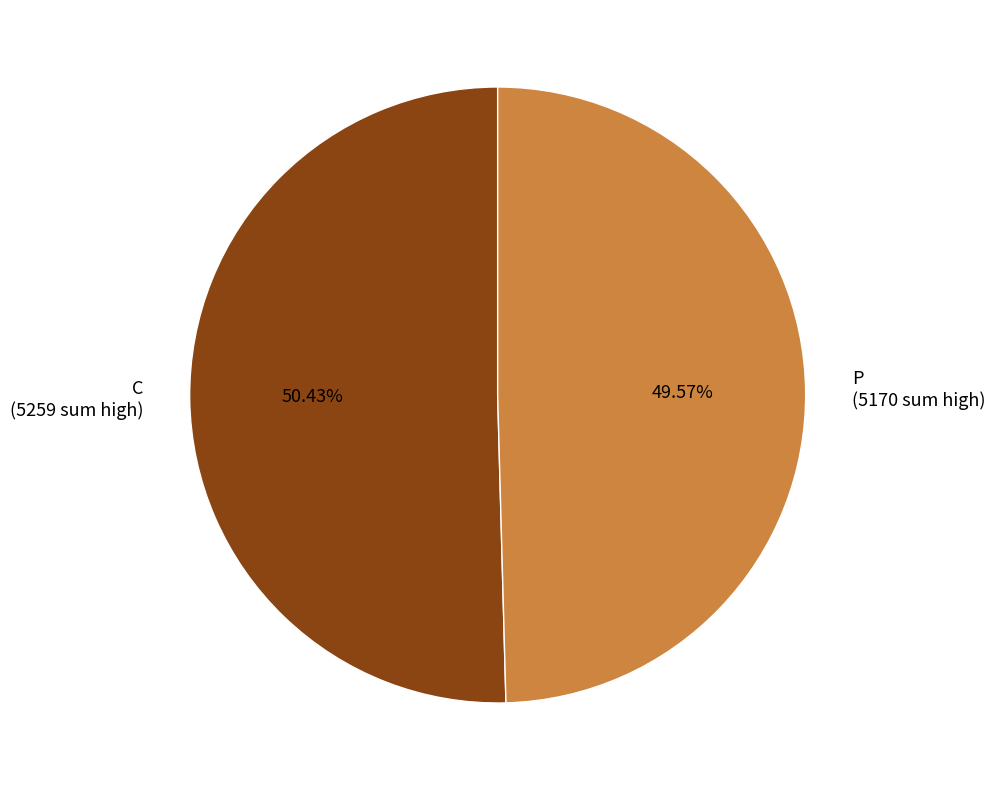

Does any single category account for the majority?

Yes